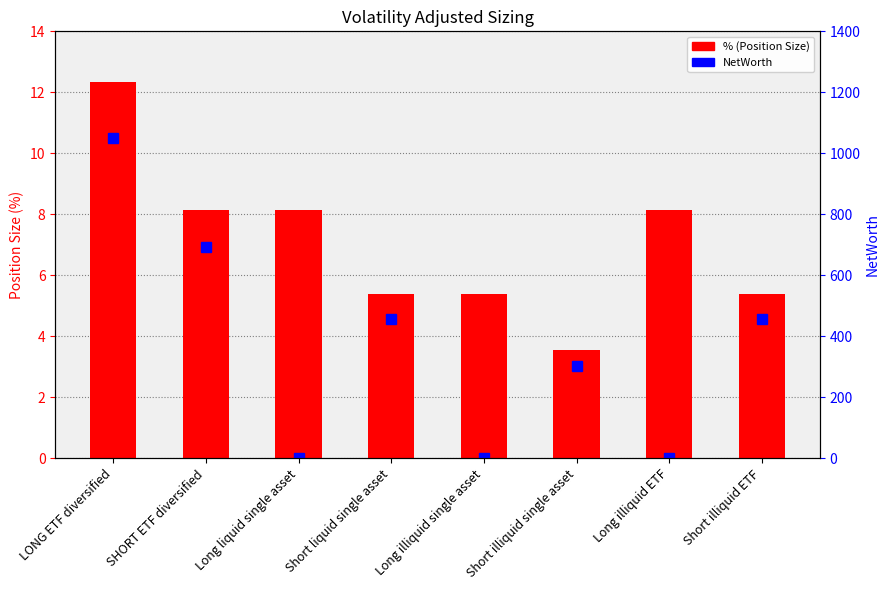

Does the chart contain any negative values?

No